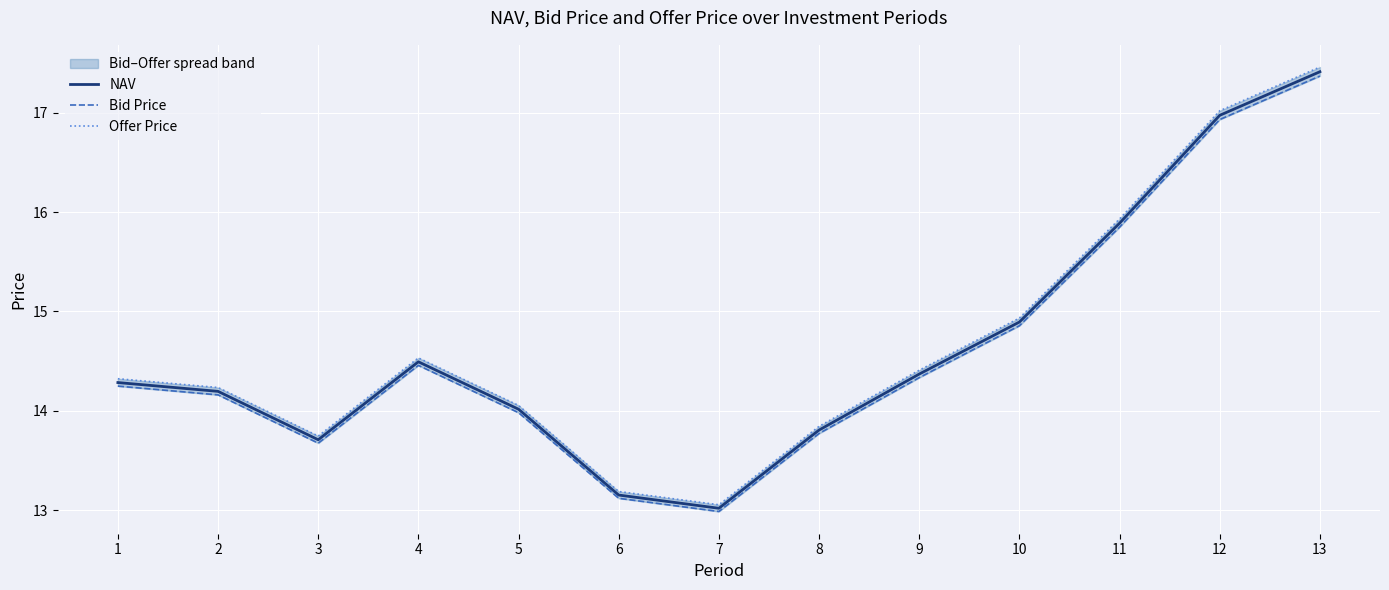

True or false: NAV and Bid Price cross at least once.

False